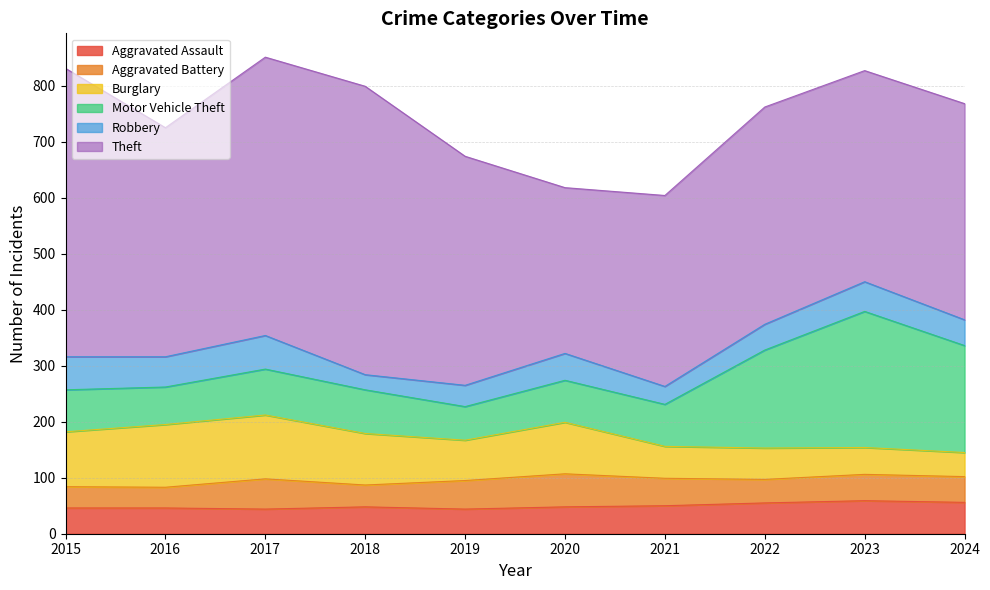

Between which two adjacent categories do Burglary and Motor Vehicle Theft first intersect?

2020 and 2021